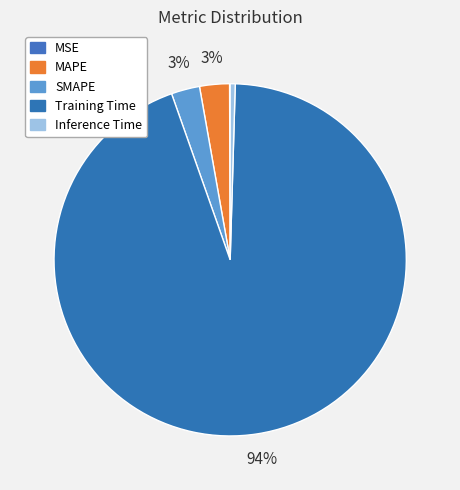

What percentage is the MAPE slice, to the nearest percent?

3%